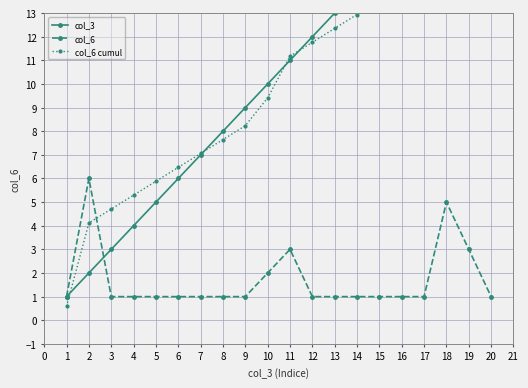

The value of col_6 at 3 is 0. True or false?

False